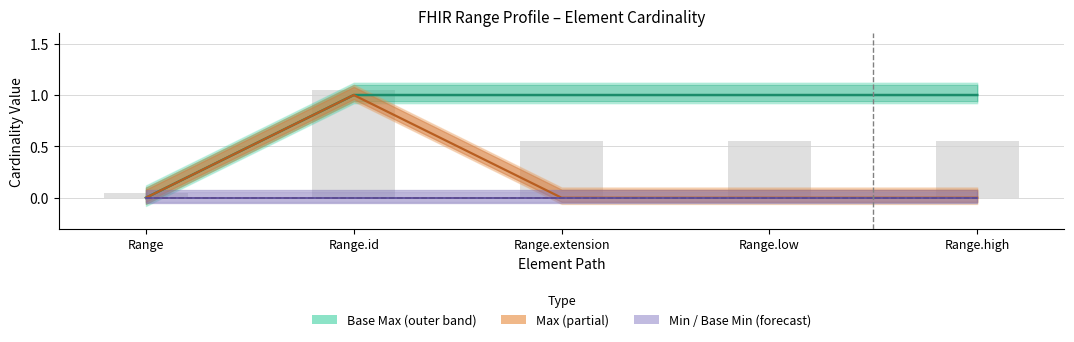

How many values in Base Max are above zero?

4